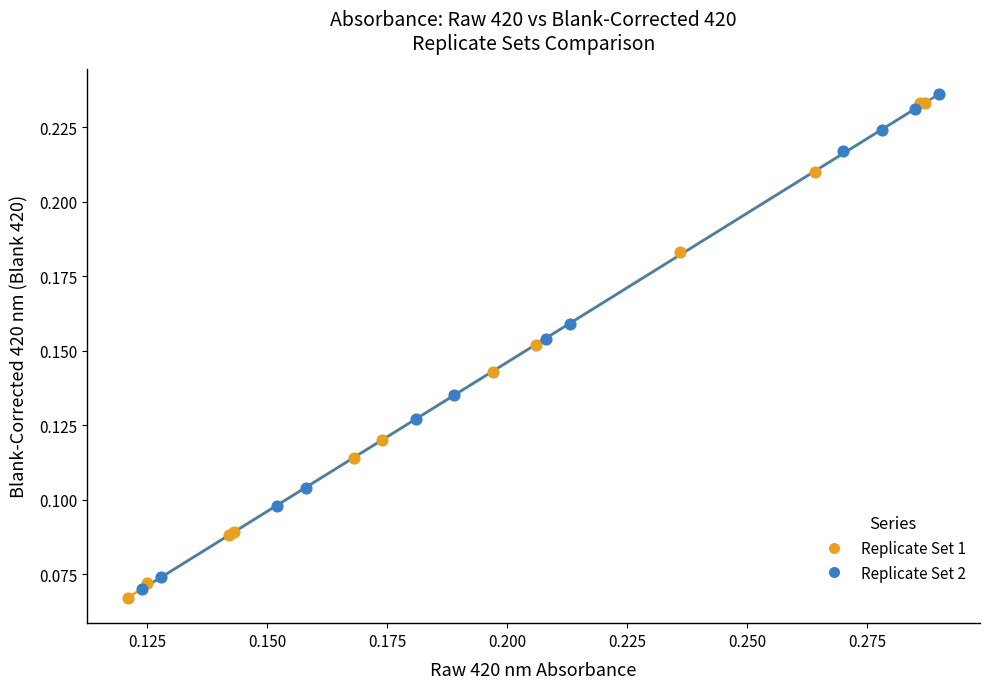

What are all the series names shown in the legend?

Replicate Set 1, Replicate Set 2